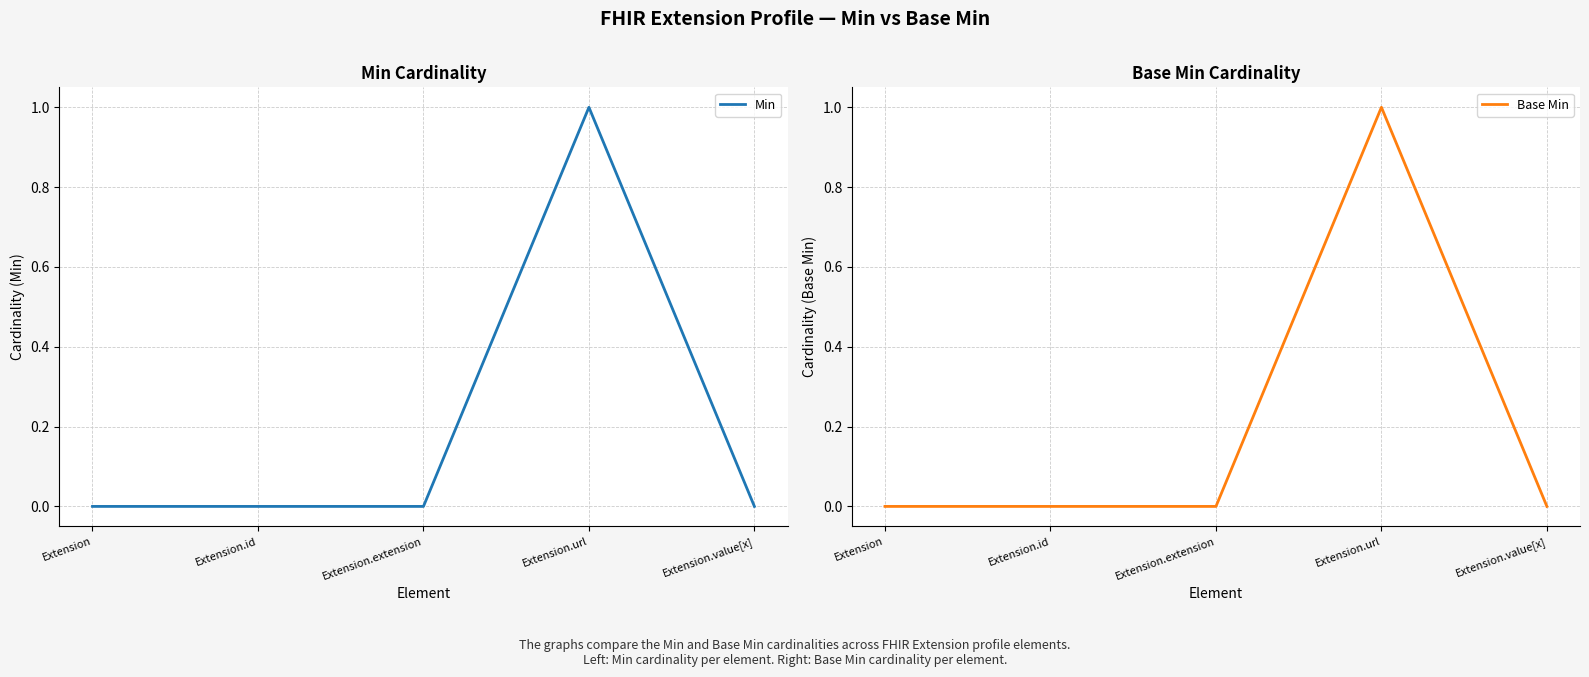

At which label does Base Min reach its minimum?

Extension